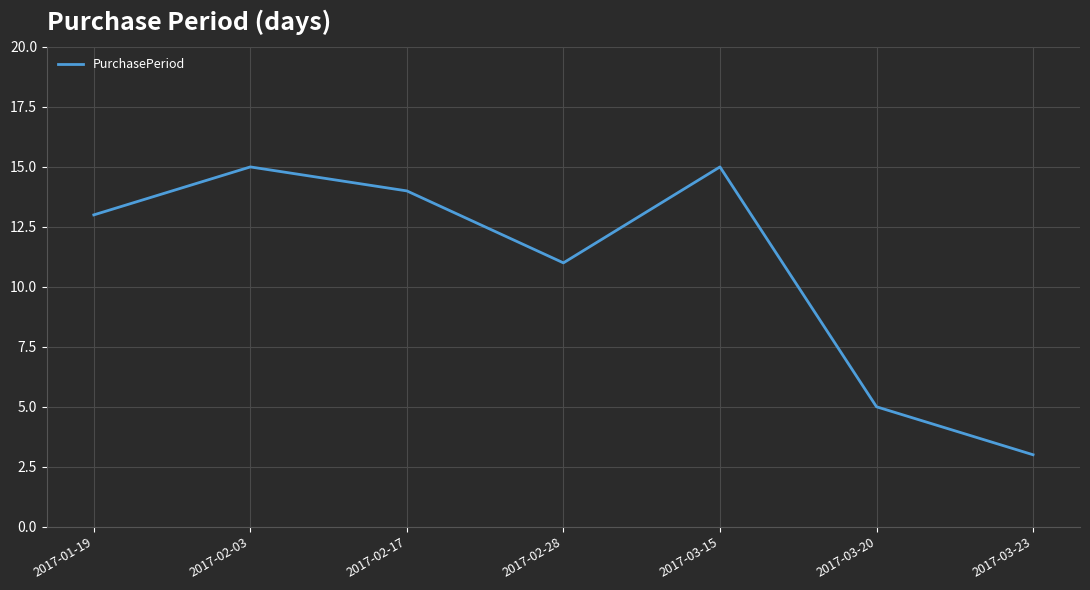

At which label is the value closest to 9?

2017-02-28